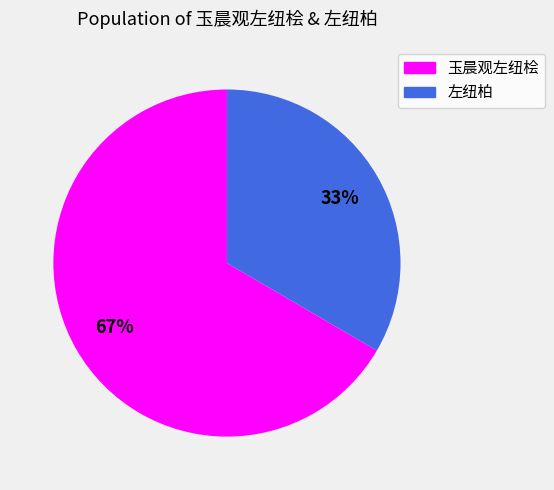

Which has a higher value, 左纽柏 or 玉晨观左纽桧?

玉晨观左纽桧